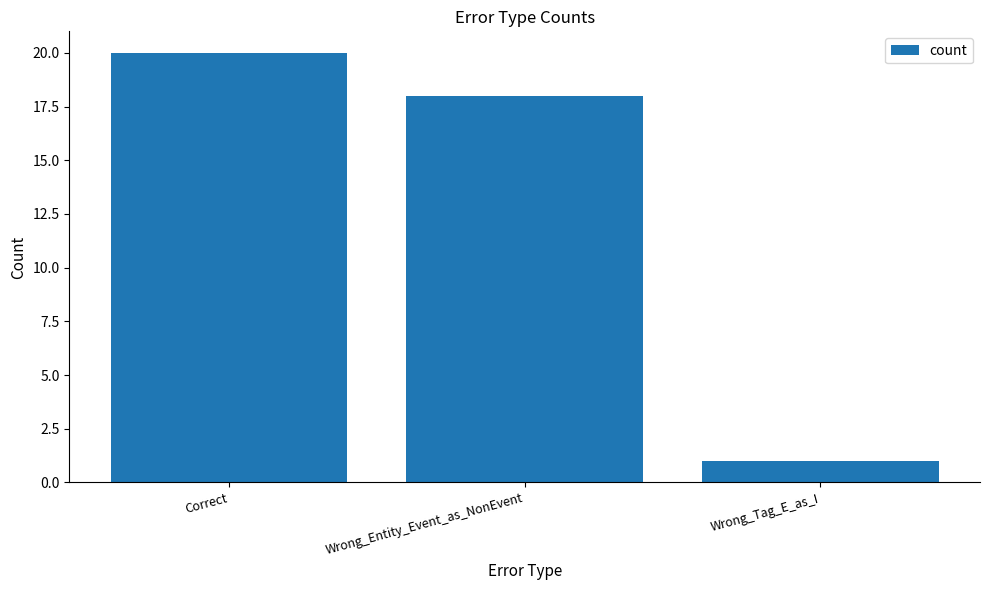

What is the ratio of the value at Wrong_Entity_Event_as_NonEvent to the value at Correct?

0.9